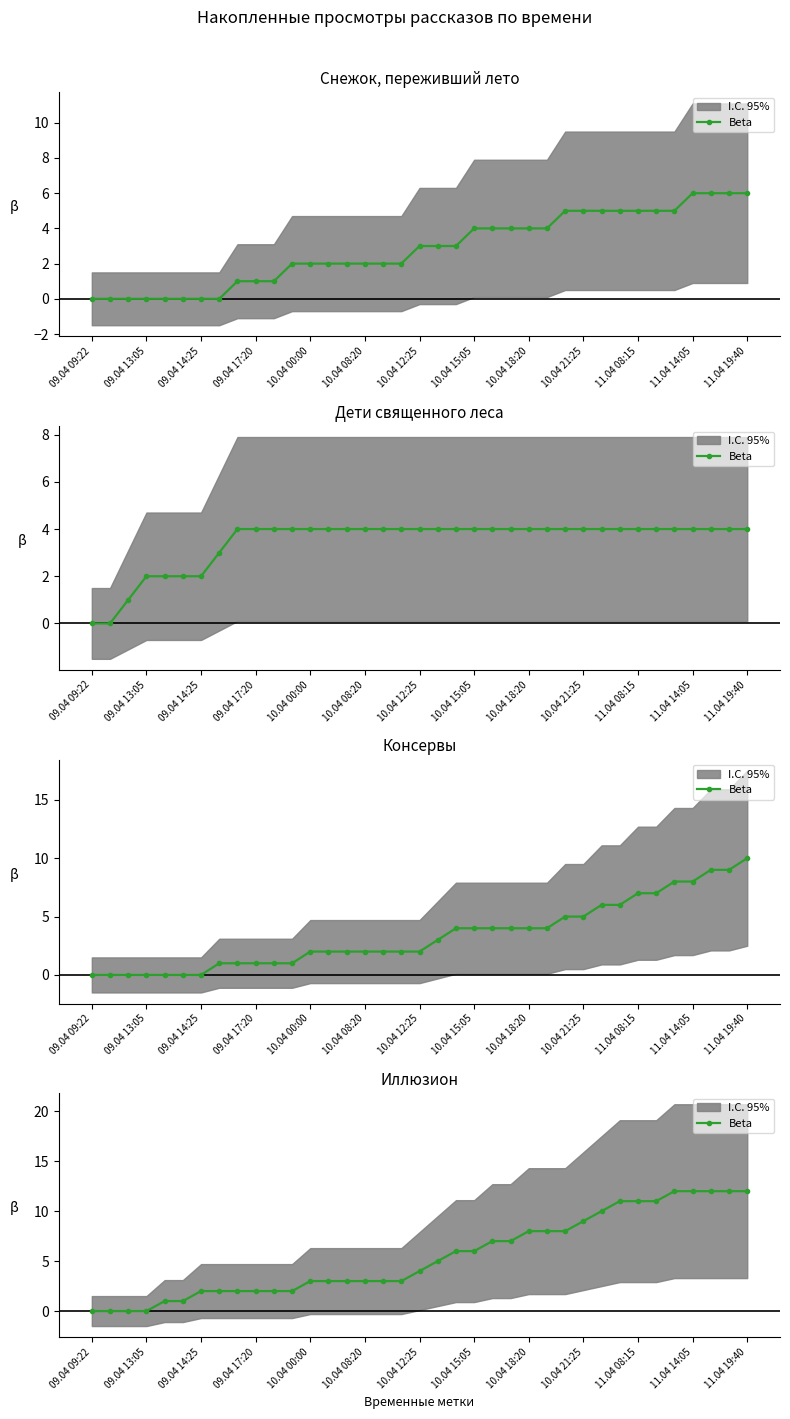

The chart shows a value of 2 at 09.04 14:25. True or false?

True